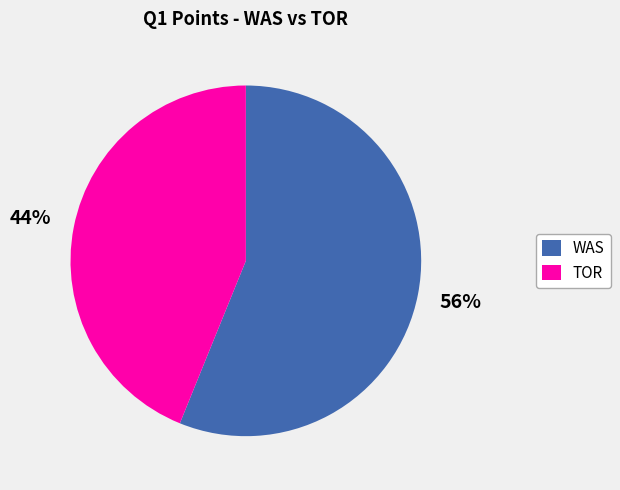

What percentage is the WAS slice, to the nearest percent?

56%